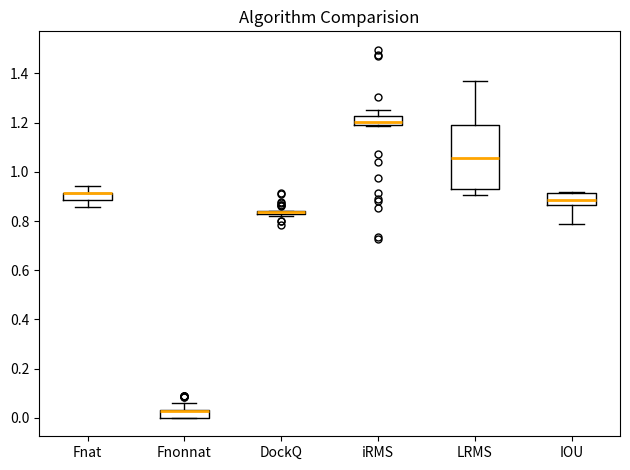

Where does the lower whisker of the box for IOU end on the y-axis? The values are not printed on the chart, so give them approximately, as read against the axis.

0.78